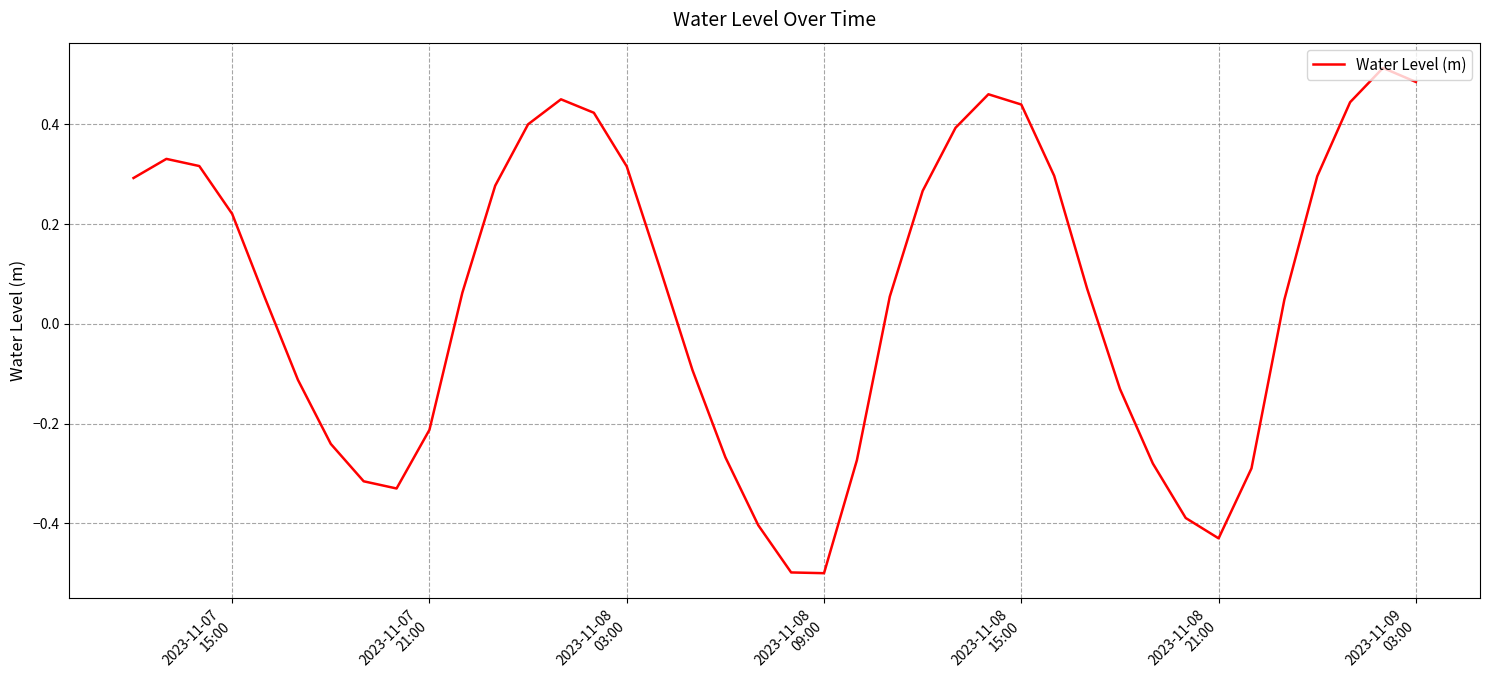

What is the difference between the maximum and minimum values?

1.0